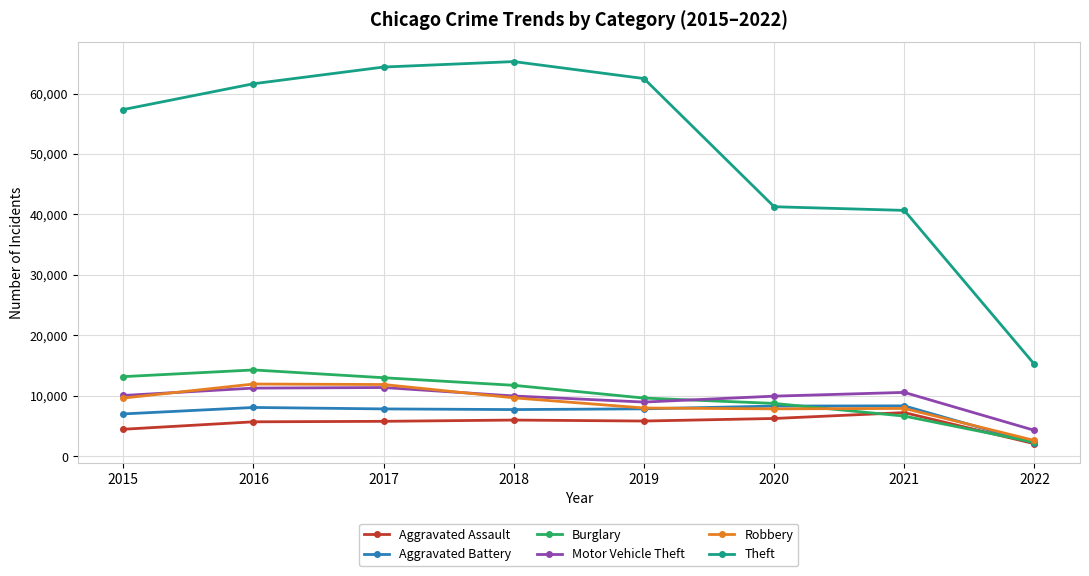

Which category has the highest value across all series?

2018